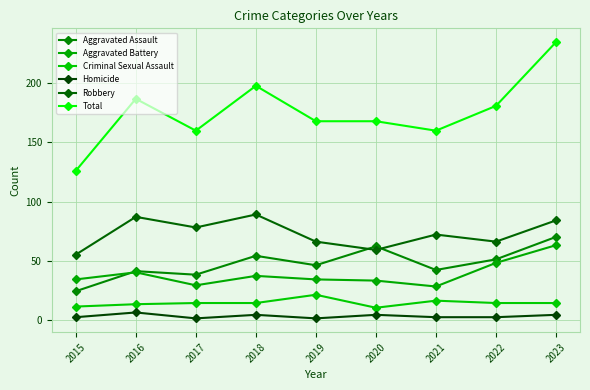

What is the sum of all Homicide values?

26